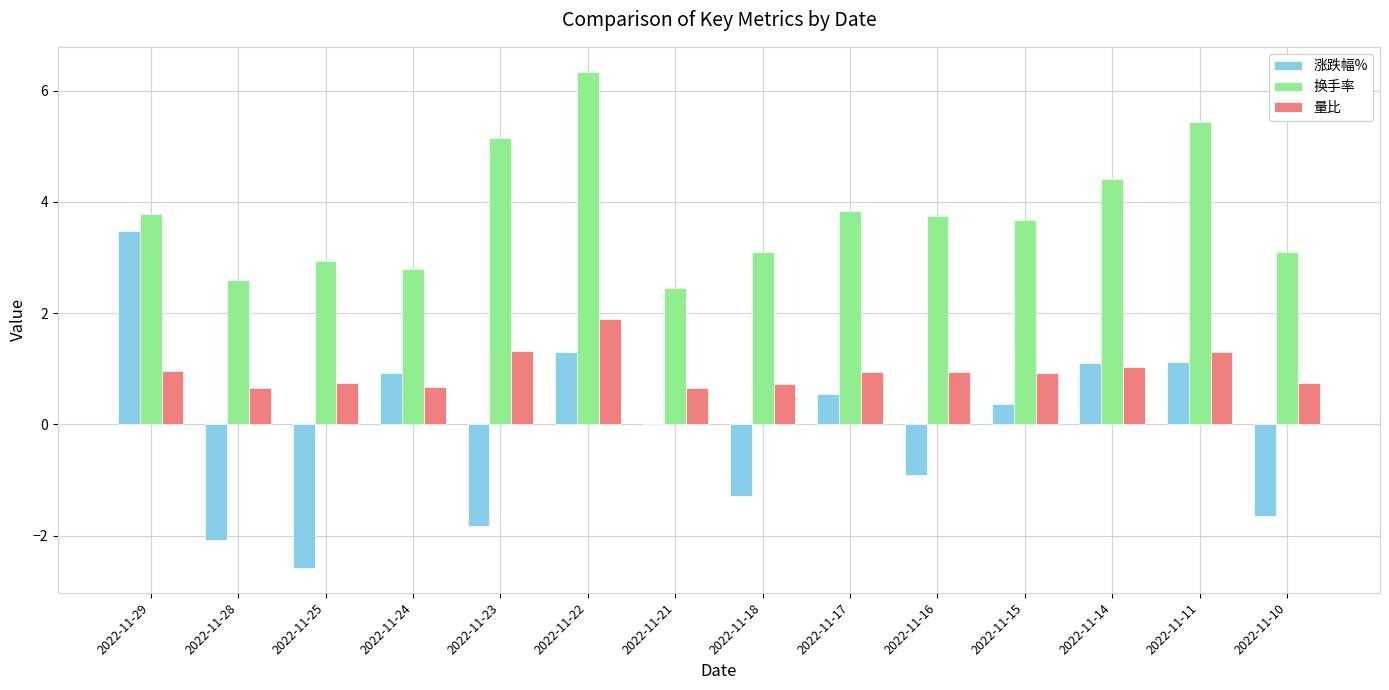

Which series has the largest total across all categories?

换手率